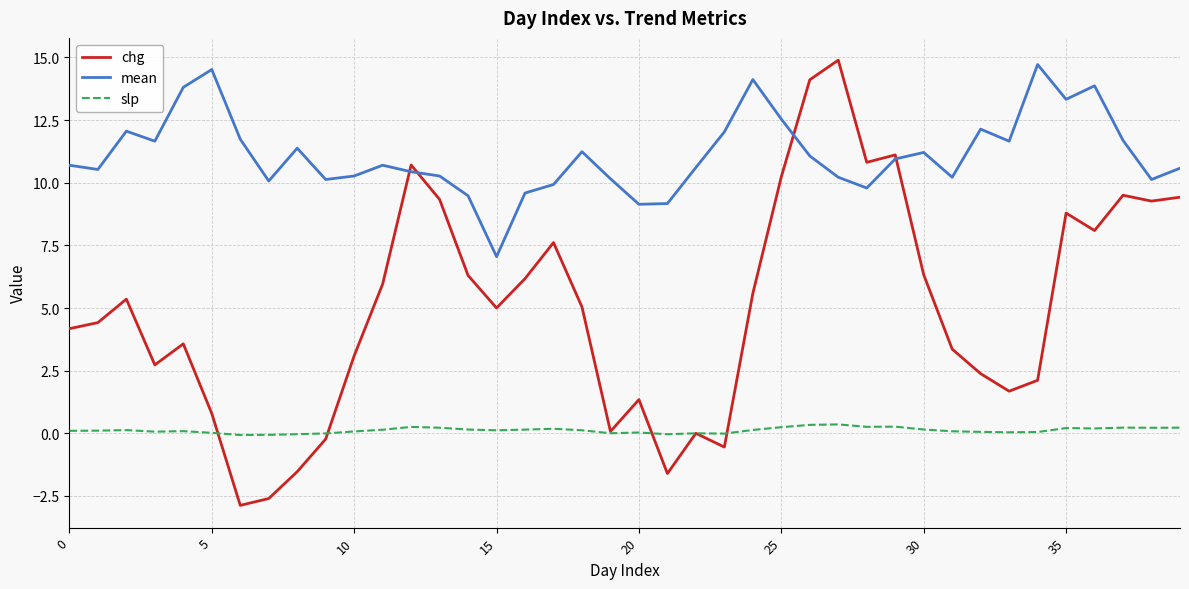

What is the difference between the second highest and second lowest values in the slp series?

0.4